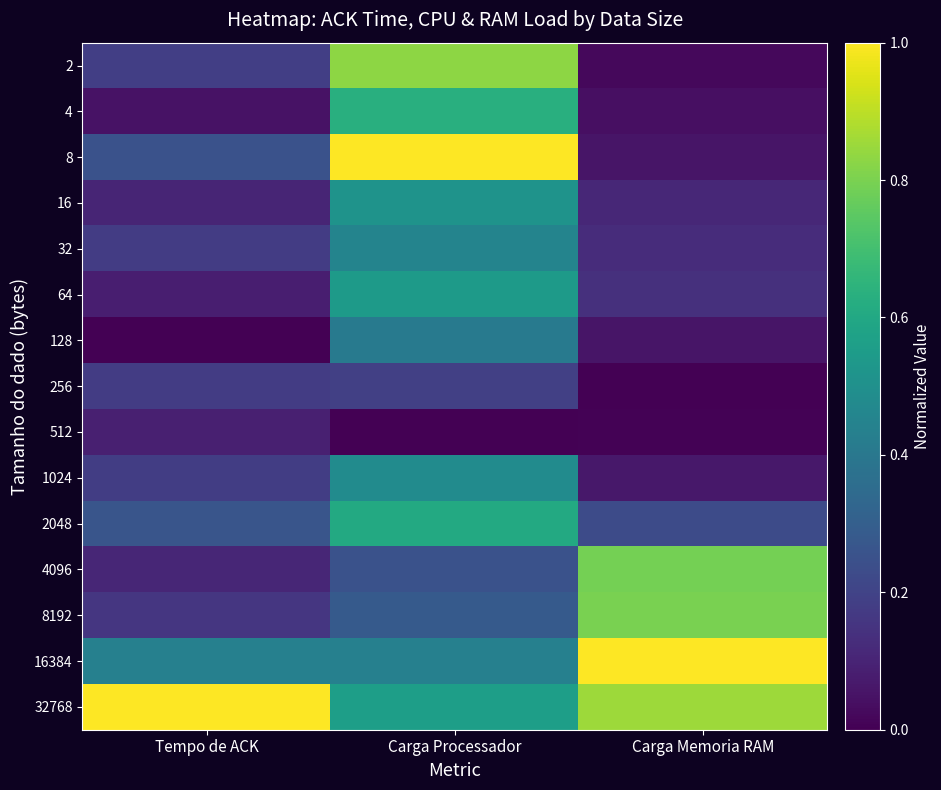

Count the number of data series in this chart.

15